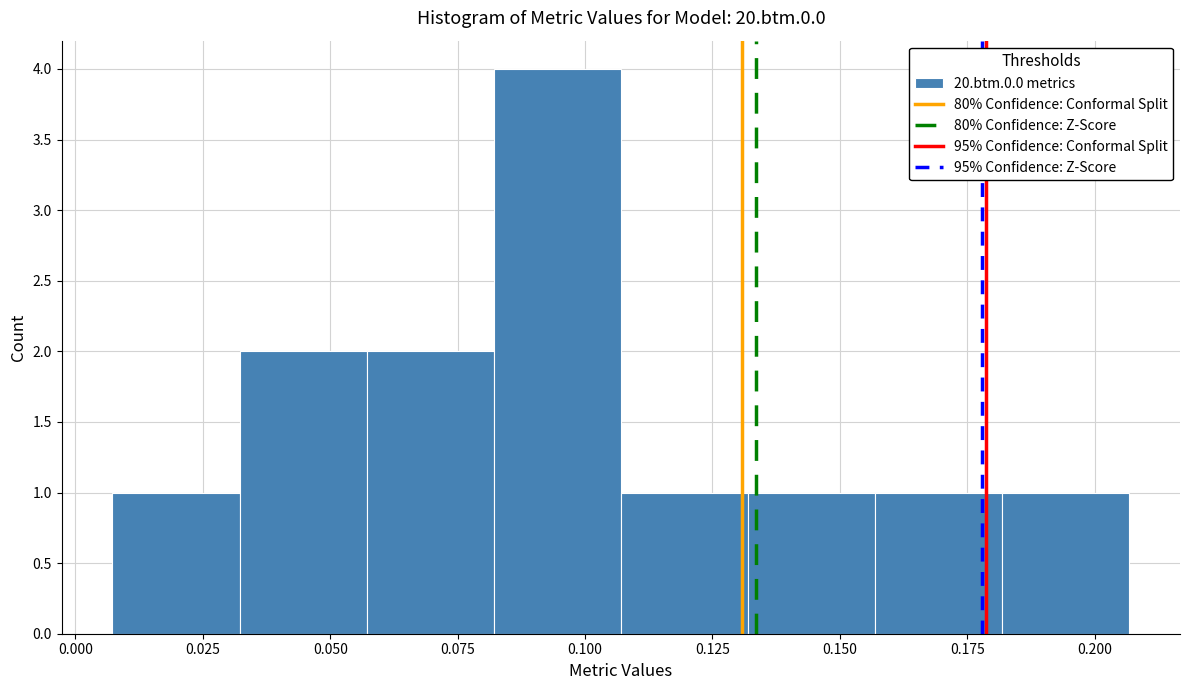

Reading left to right, transcribe this chart: for each bar, give the range it covers on the x-axis and its height. Neither the bar edges nor the heights are printed on the chart, so give them approximately, as read against the axes.

0.005 to 0.030: 1
0.030 to 0.055: 2
0.055 to 0.080: 2
0.080 to 0.105: 4
0.105 to 0.130: 1
0.130 to 0.155: 1
0.155 to 0.180: 1
0.180 to 0.205: 1